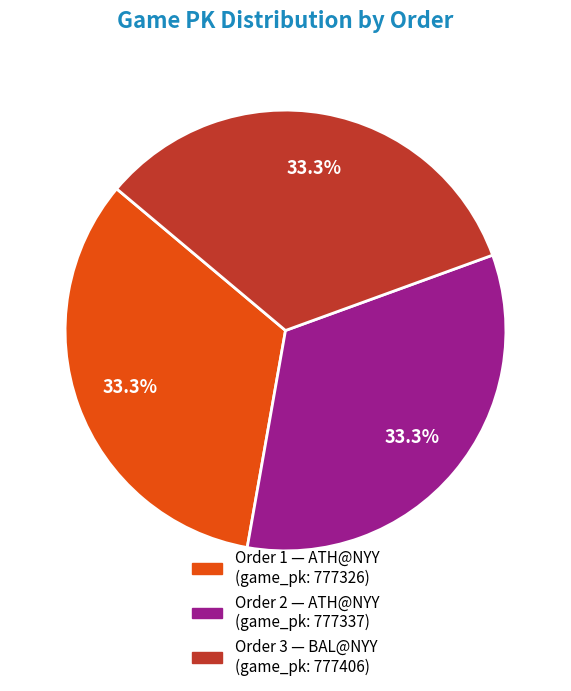

How many slices are in this pie chart?

3